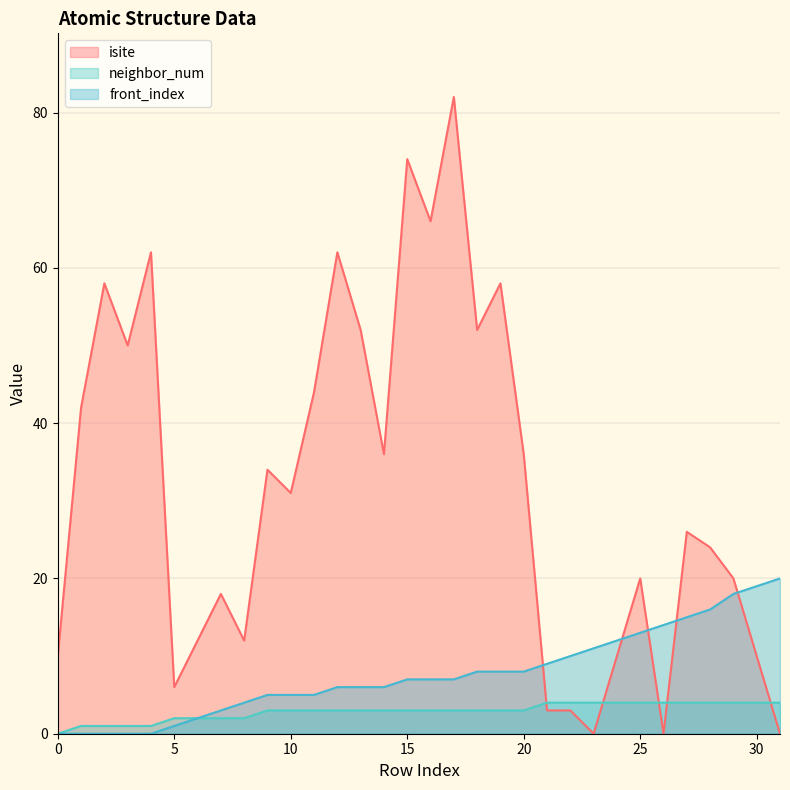

What is the difference between the highest and lowest values at 21?

6